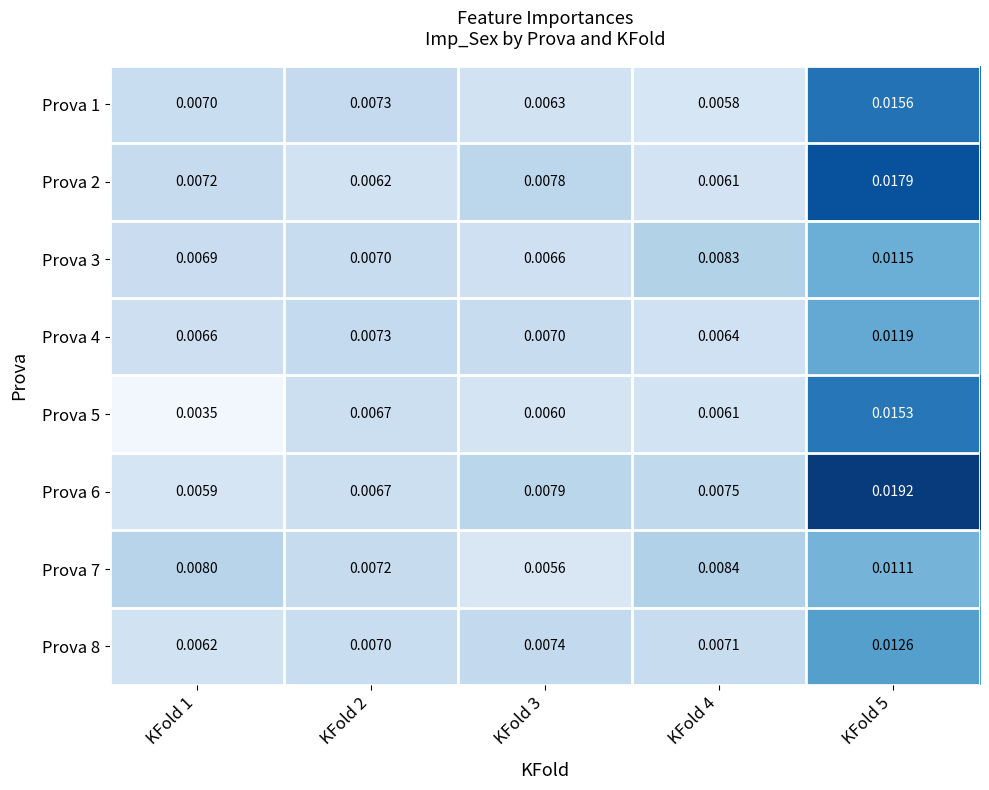

Which category has the highest value across all series?

KFold 5